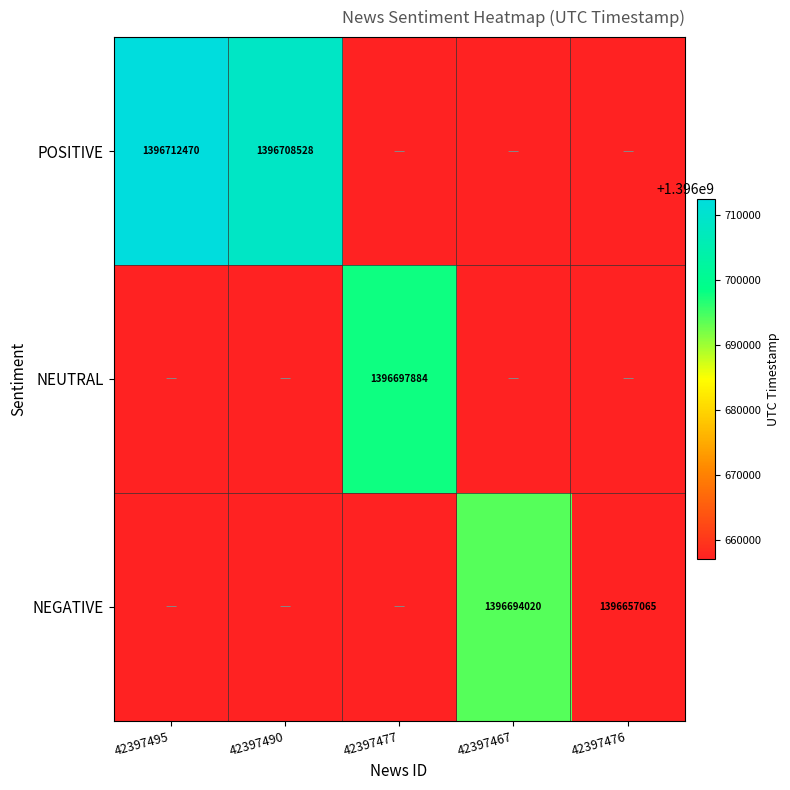

The NEUTRAL series shows 2019488648 at 42397477. True or false?

False